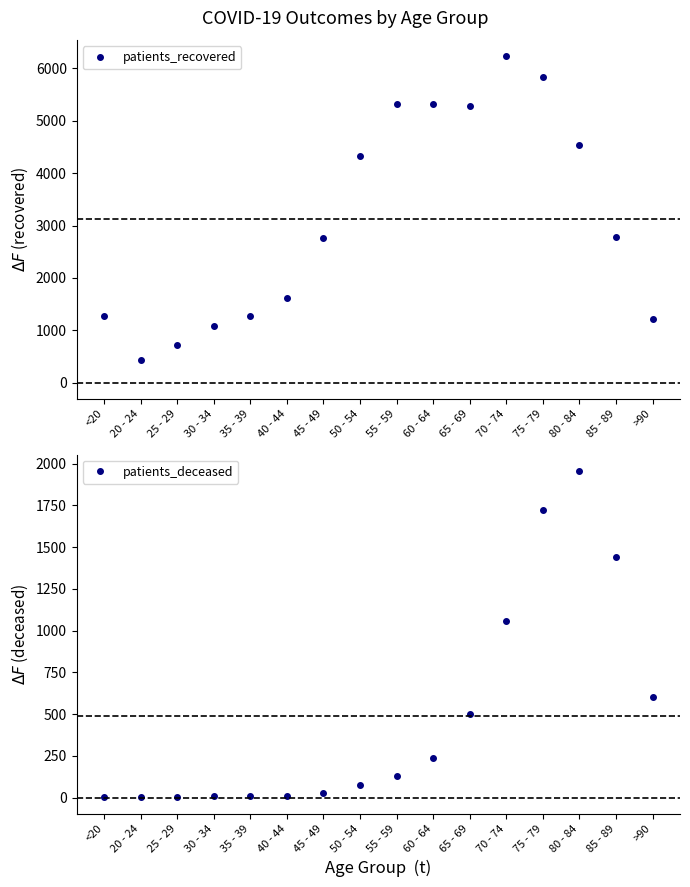

The value of patients_recovered at 65 - 69 is 7857. True or false?

False